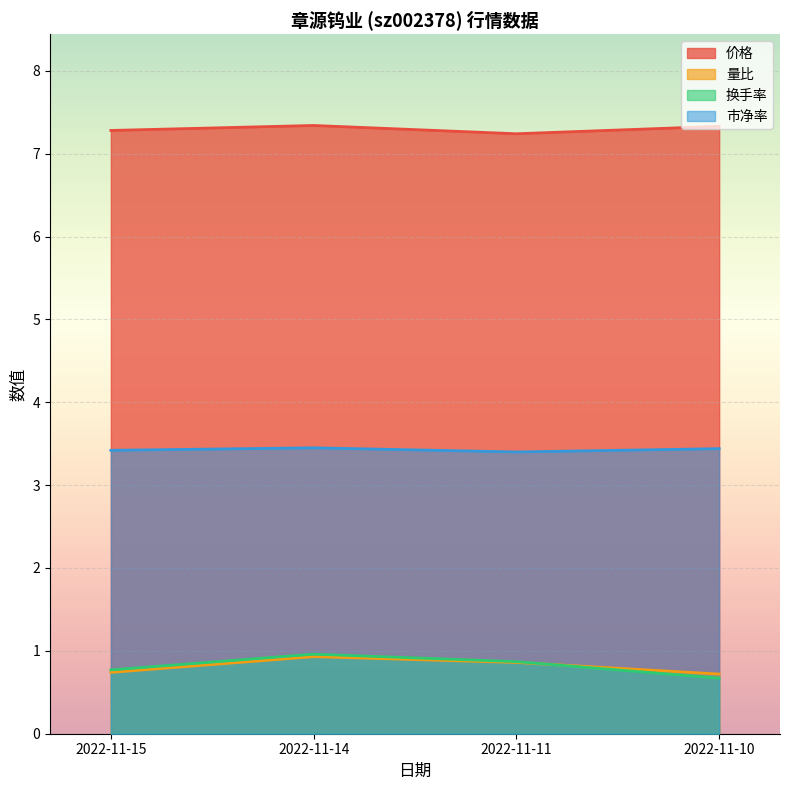

What are all the series names shown in the legend?

价格, 量比, 换手率, 市净率